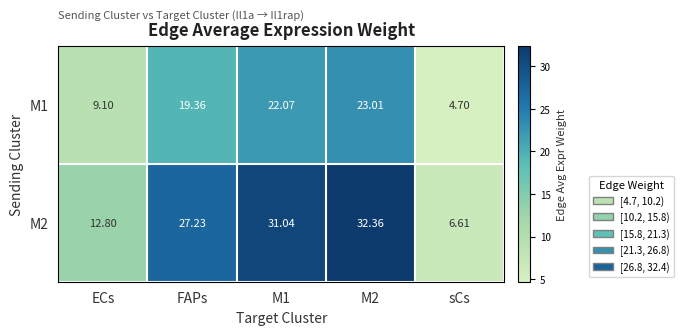

Where is M2 nearest to the value 19?

ECs